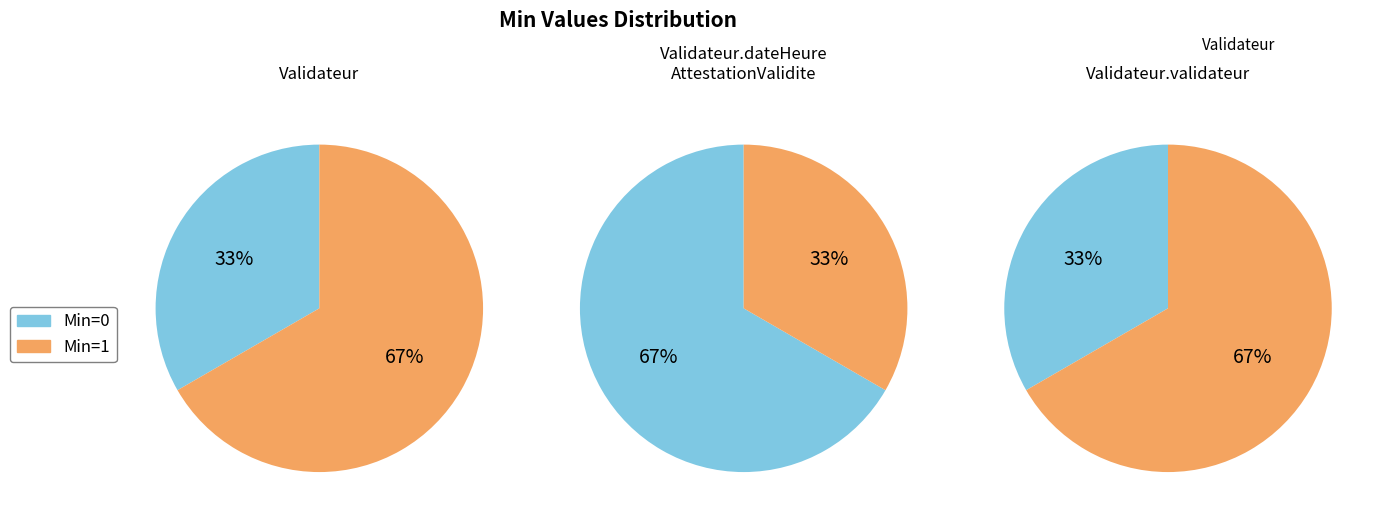

What is the total percentage of Min=1 and Min=0?

100.0%